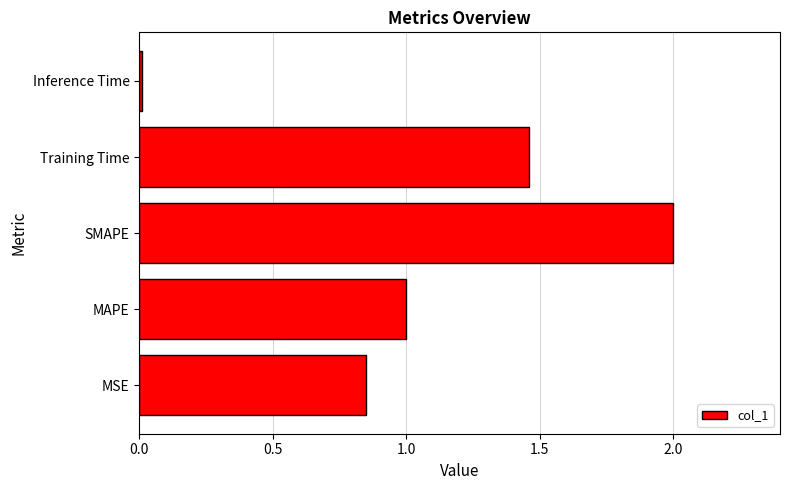

The value at MAPE is 1.0. True or false?

True